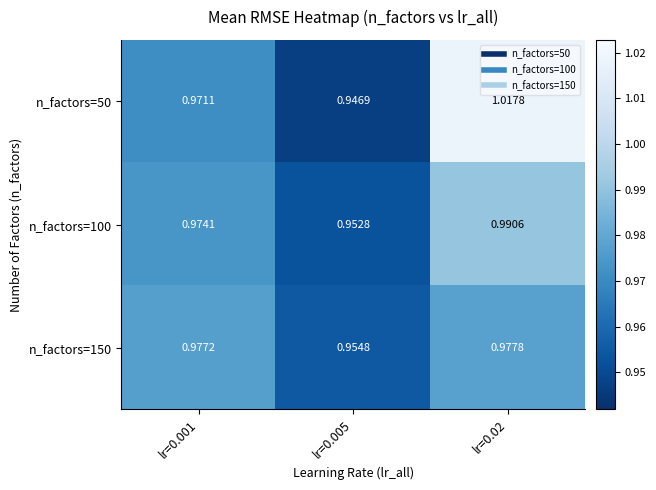

Reading left to right, transcribe all the data shown in this chart.

n_factors=50: lr=0.001=1.0	lr=0.005=0.9	lr=0.02=1.0
n_factors=100: lr=0.001=1.0	lr=0.005=1.0	lr=0.02=1.0
n_factors=150: lr=0.001=1.0	lr=0.005=1.0	lr=0.02=1.0